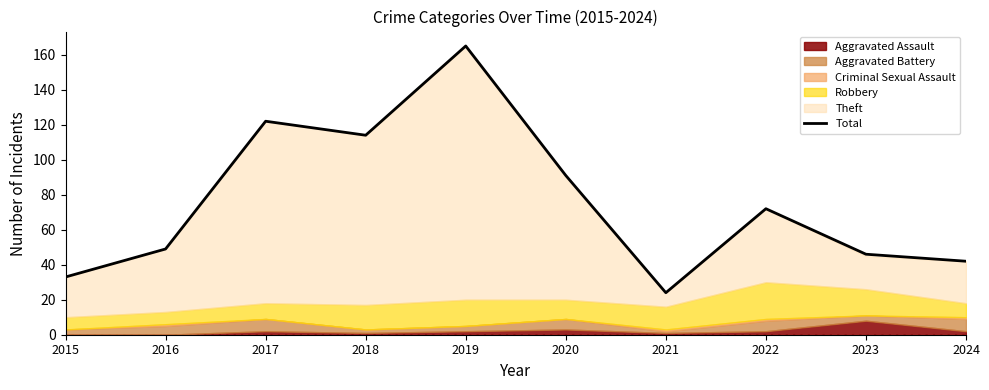

What is the difference between the second highest and second lowest values?

89